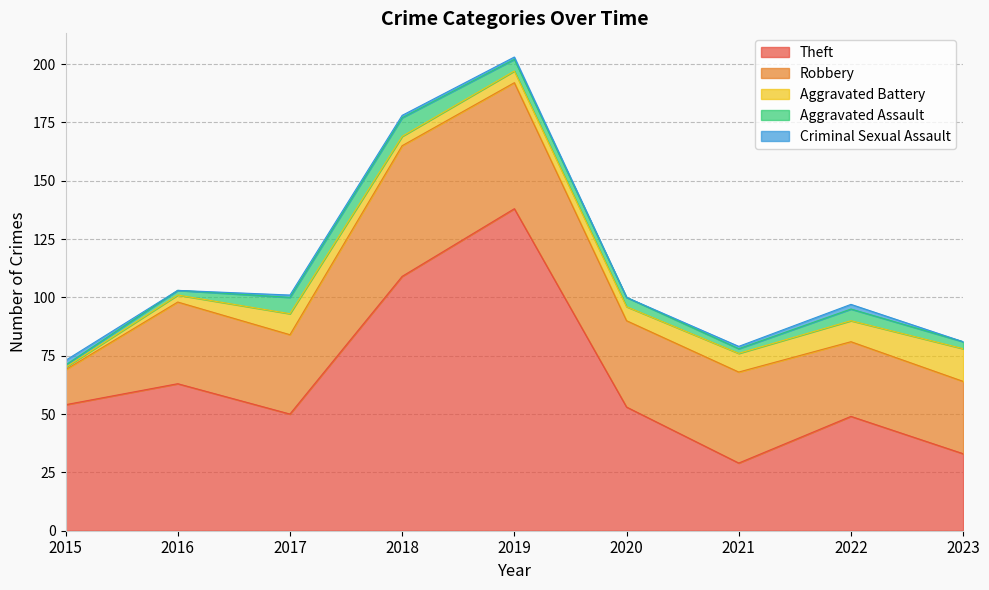

True or false: Robbery and Criminal Sexual Assault cross at least once.

False